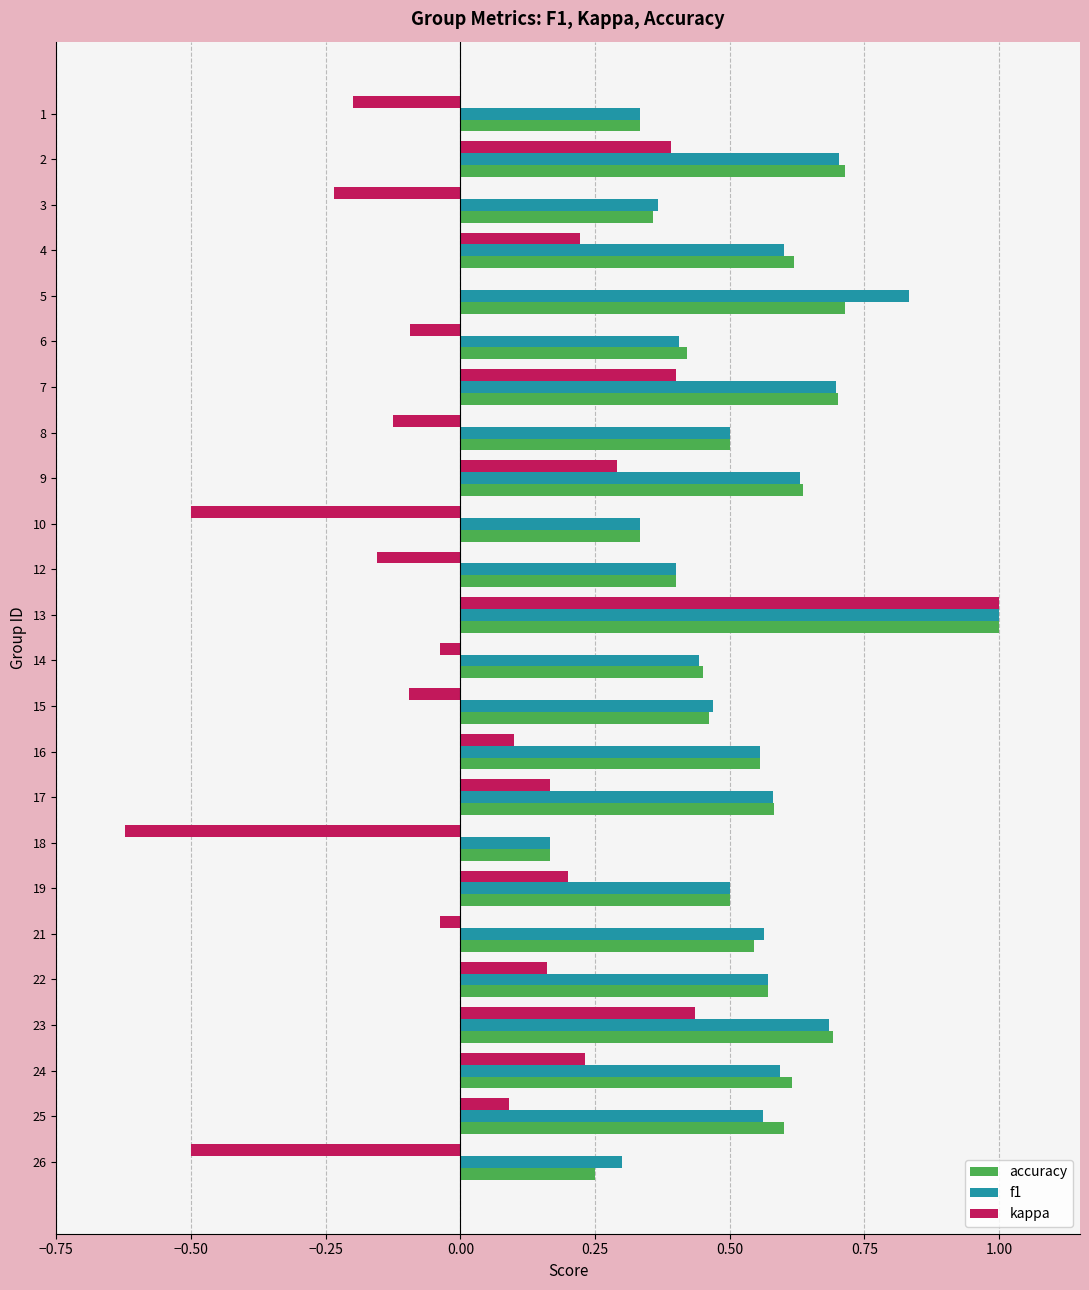

True or false: f1 has a value of 0.3 at 19.

False